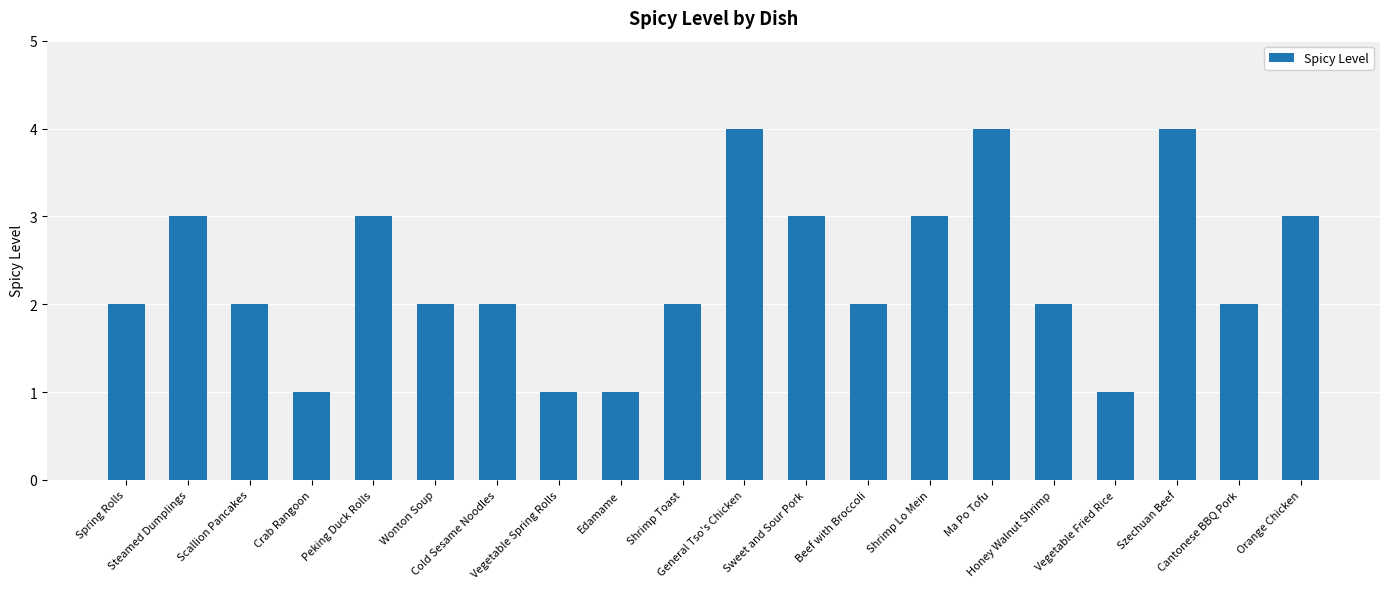

What is the difference between the second highest and minimum values?

3